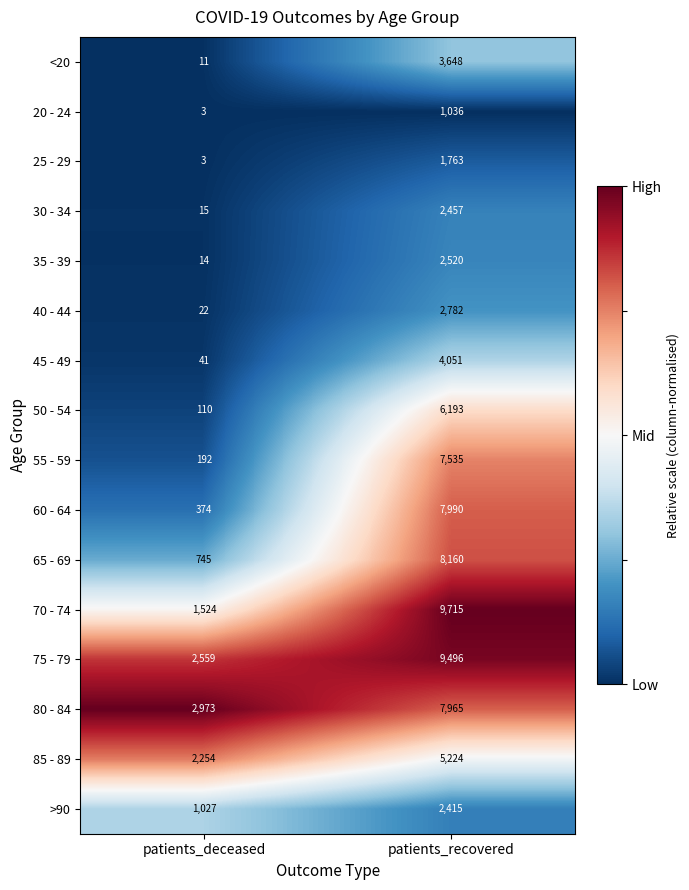

What is the sum of all 60 - 64 values?

8364